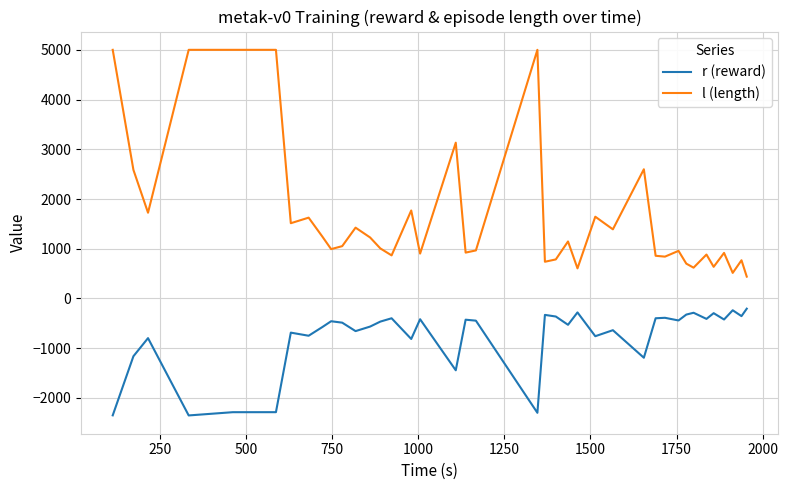

Rank the series by their average value, from lowest to highest.

r (reward), l (length)